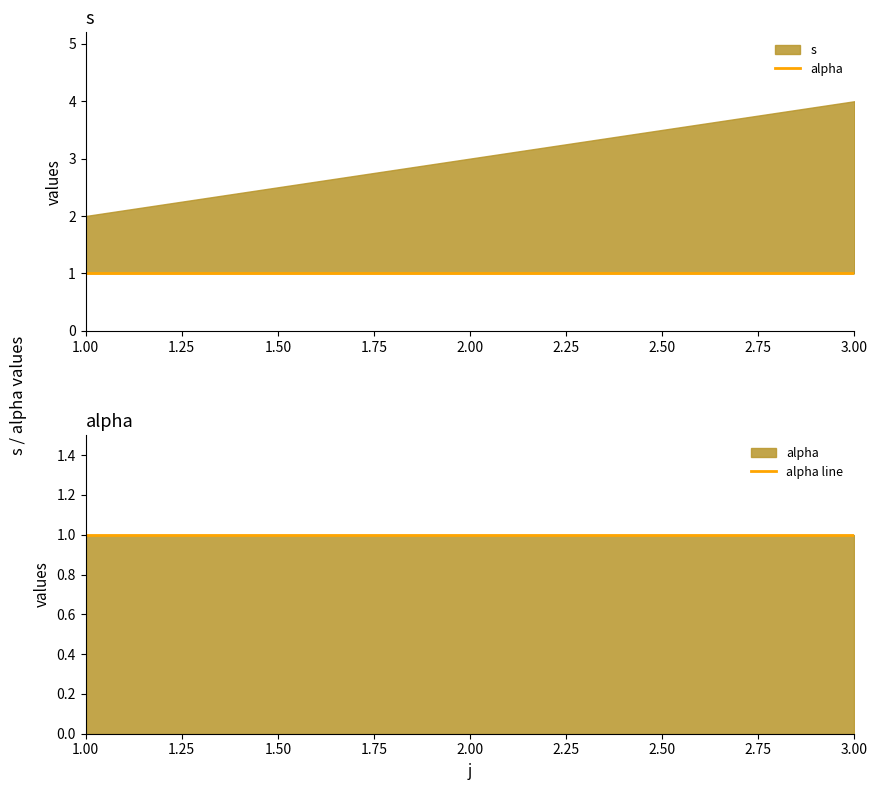

What is the minimum value for s?

2